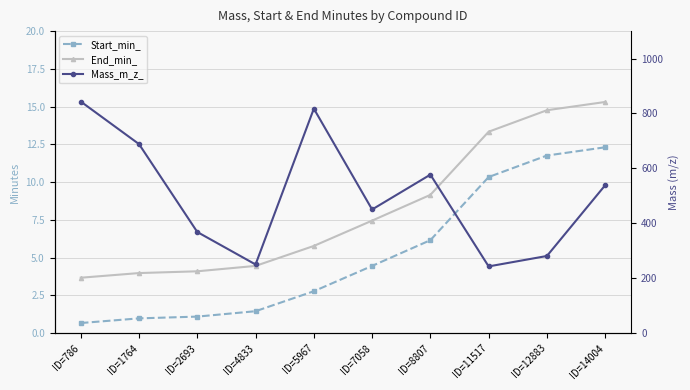

True or false: End_min_ has more than 0 interior local peaks.

False